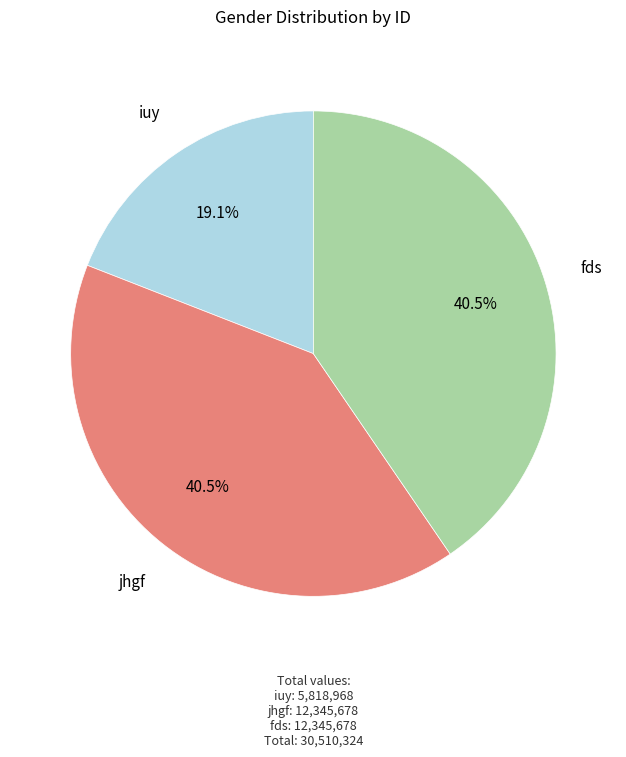

What is the smallest slice in the pie chart?

iuy